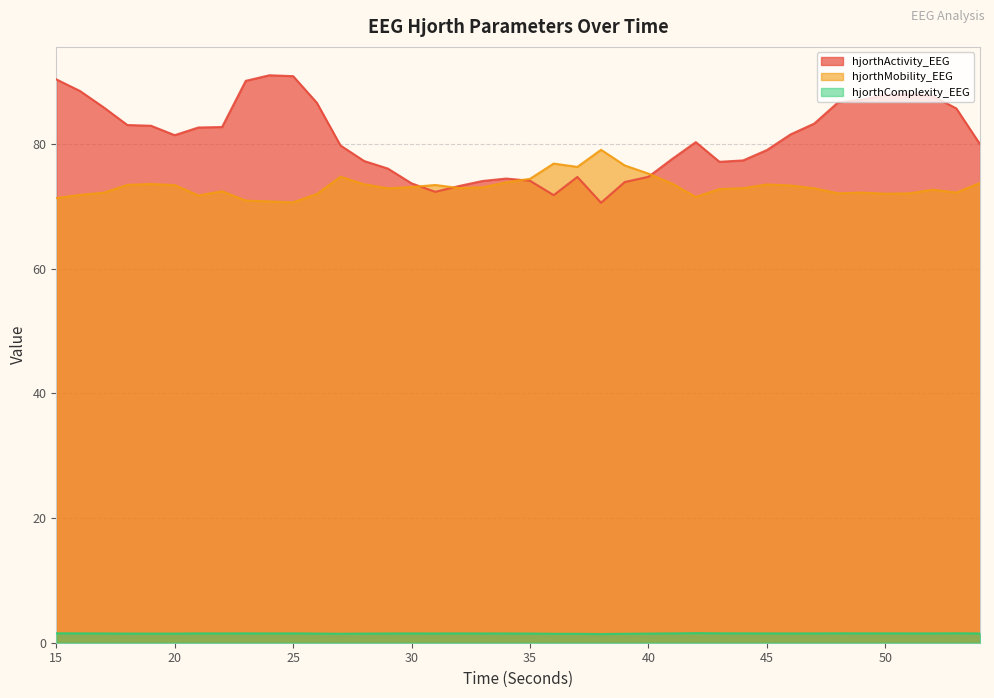

What is the sum of all hjorthActivity_EEG values?

3237.2